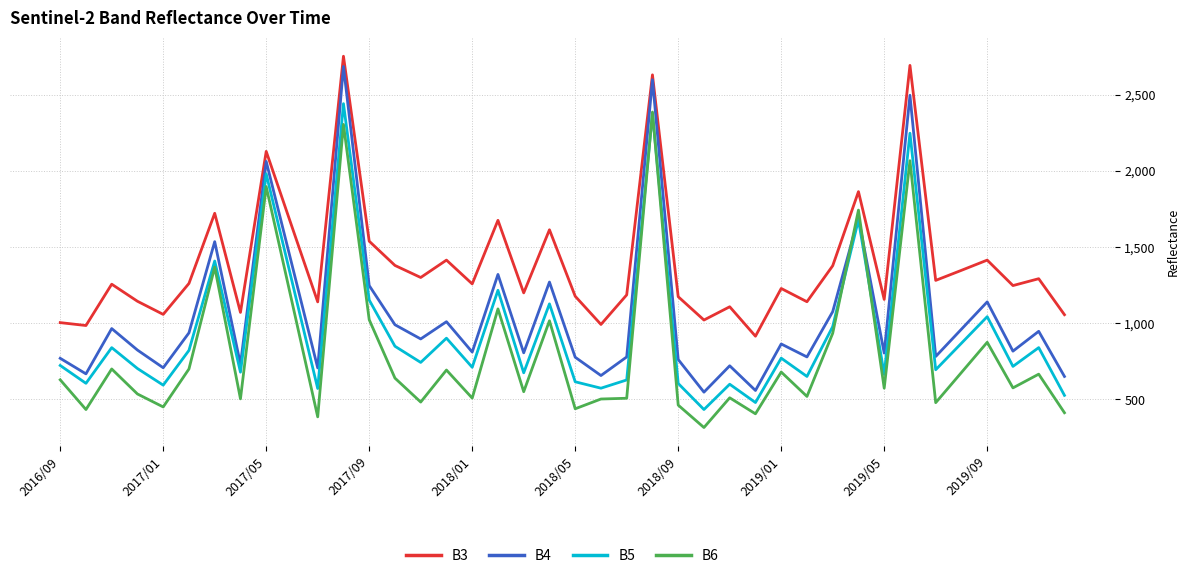

Which series has the largest total across all categories?

B3